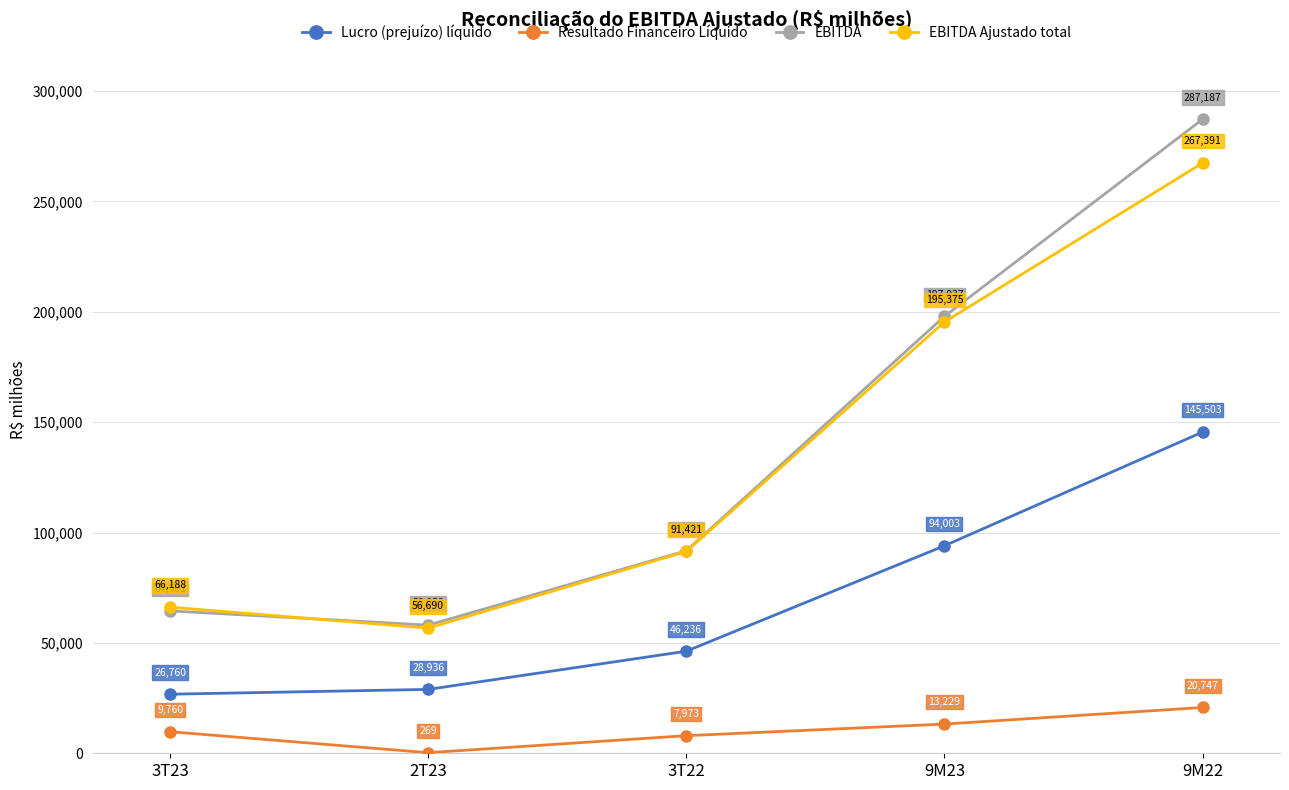

Is the value of EBITDA Ajustado total at 9M22 greater than the value of Lucro (prejuízo) líquido at 3T23?

Yes